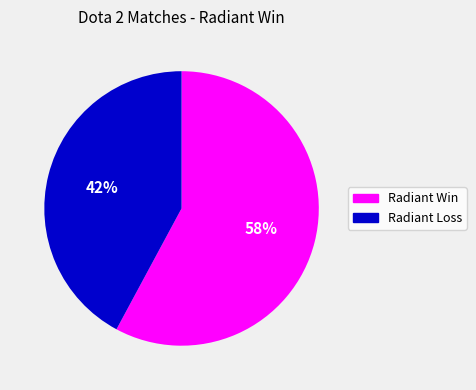

Which category has the biggest portion of the pie?

Radiant Win